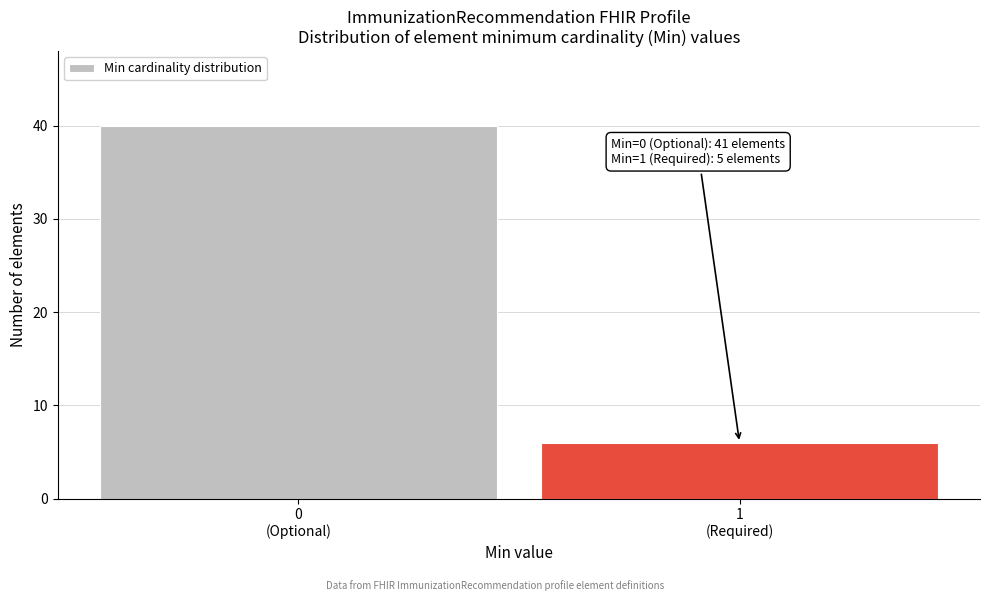

Reading left to right, transcribe all the data shown in this chart.

40	6